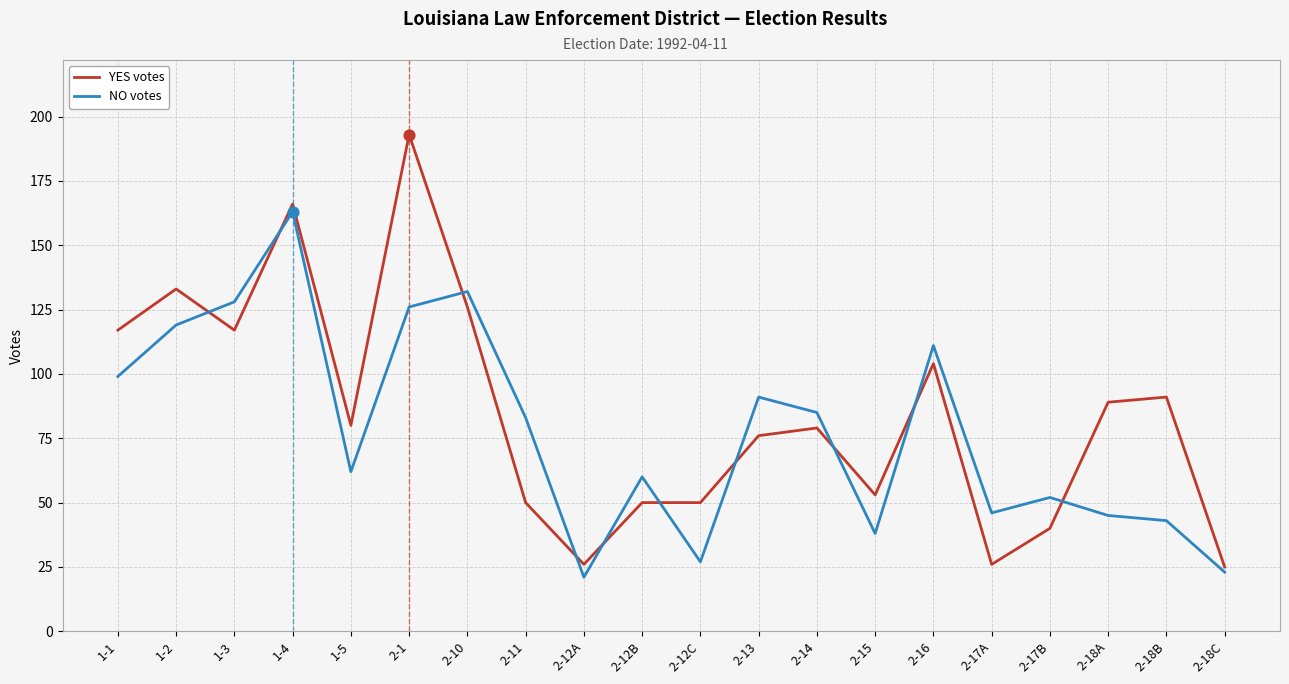

What are all the series names shown in the legend?

YES votes, NO votes